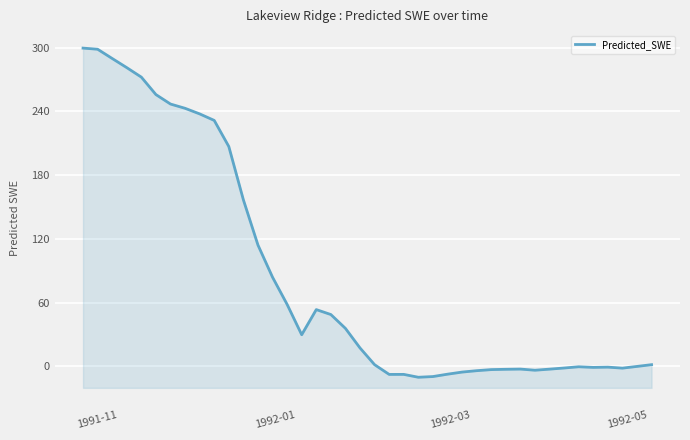

What is the greatest value displayed?

299.5